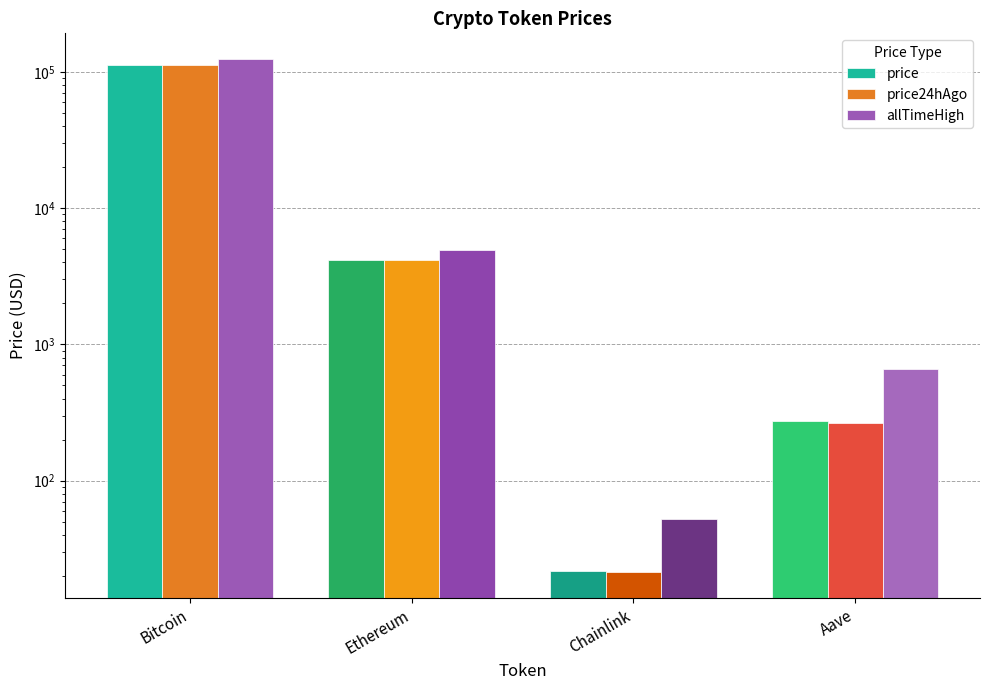

How many data points in allTimeHigh are less than 4946?

2